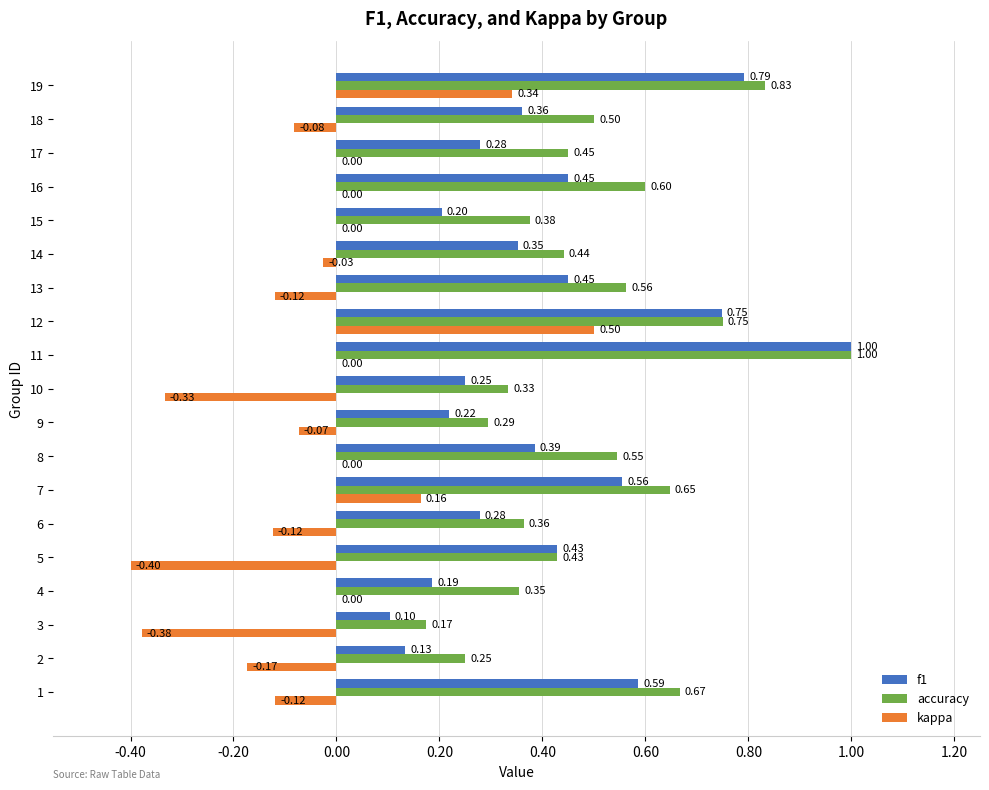

What is the sum of all kappa values?

-0.8